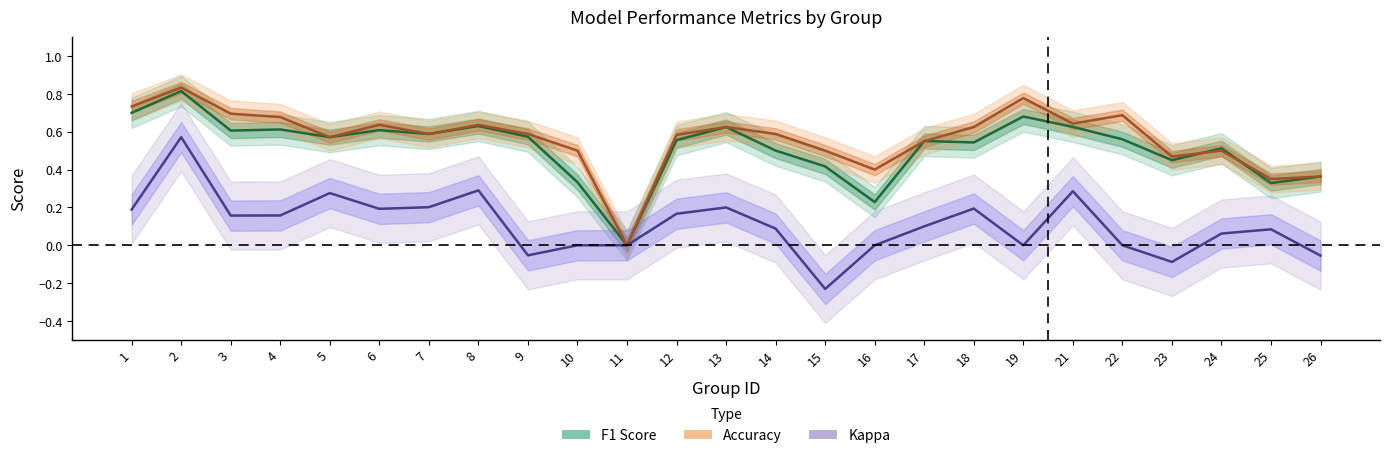

True or false: accuracy has a value of 0.8 at 19.

True